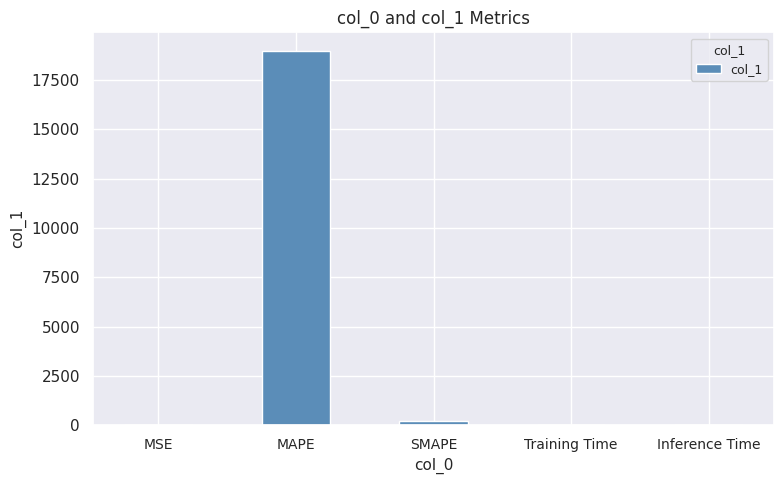

Which label corresponds to the largest value in the chart?

MAPE